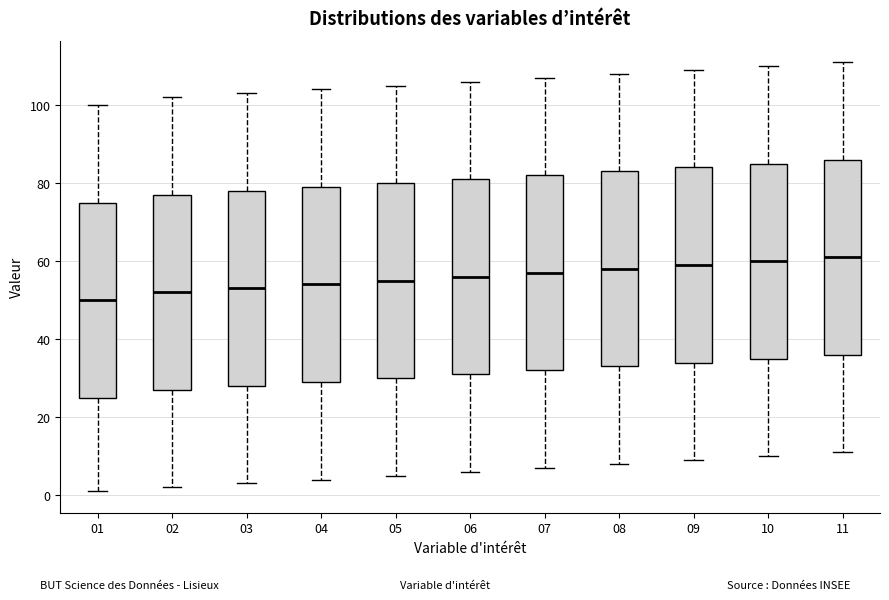

Which box has the lowest median line?

01